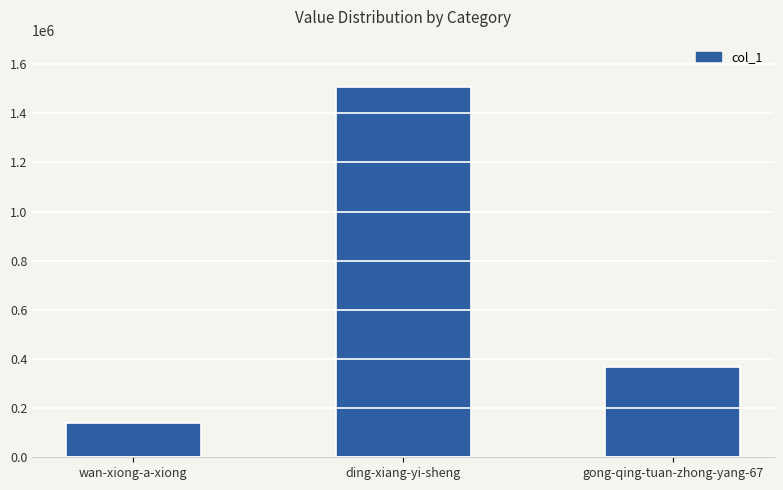

Rank the categories by value from highest to lowest.

ding-xiang-yi-sheng, gong-qing-tuan-zhong-yang-67, wan-xiong-a-xiong